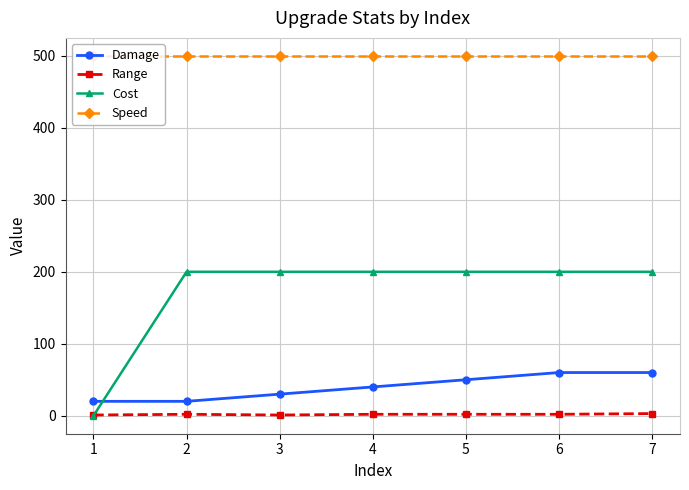

List the series in order of their peak value, highest first.

Speed, Cost, Damage, Range